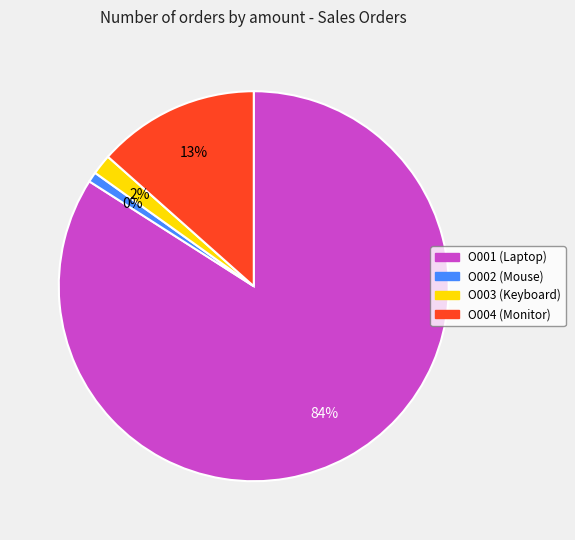

To the nearest percent, what is the difference between the O003 (Keyboard) and O004 (Monitor) slice percentages?

12%